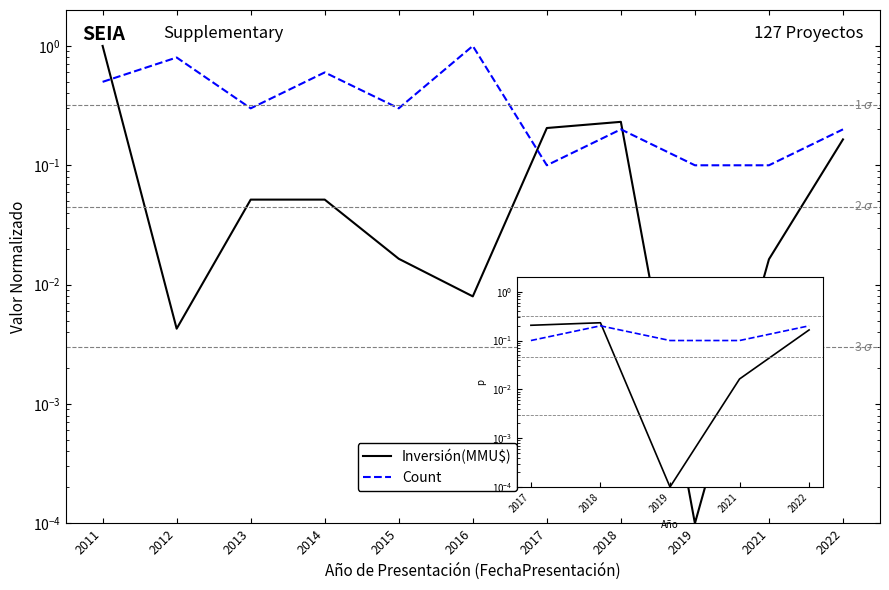

Rank the series by their maximum value, from highest to lowest.

Inversión(MMU$), Count